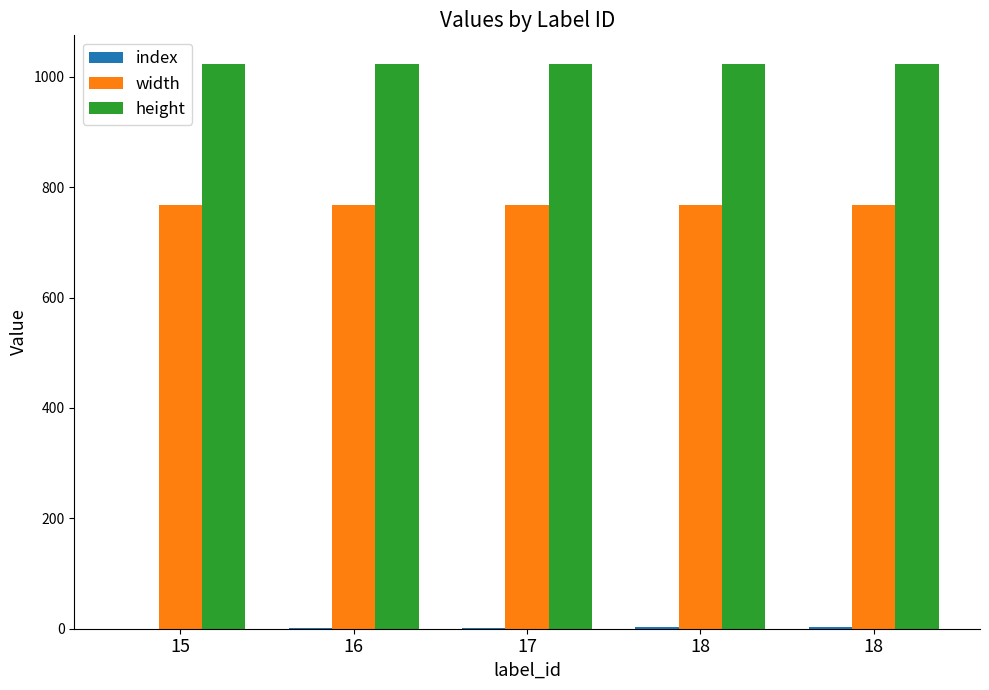

What is the difference between the index values at 17 and 18?

2